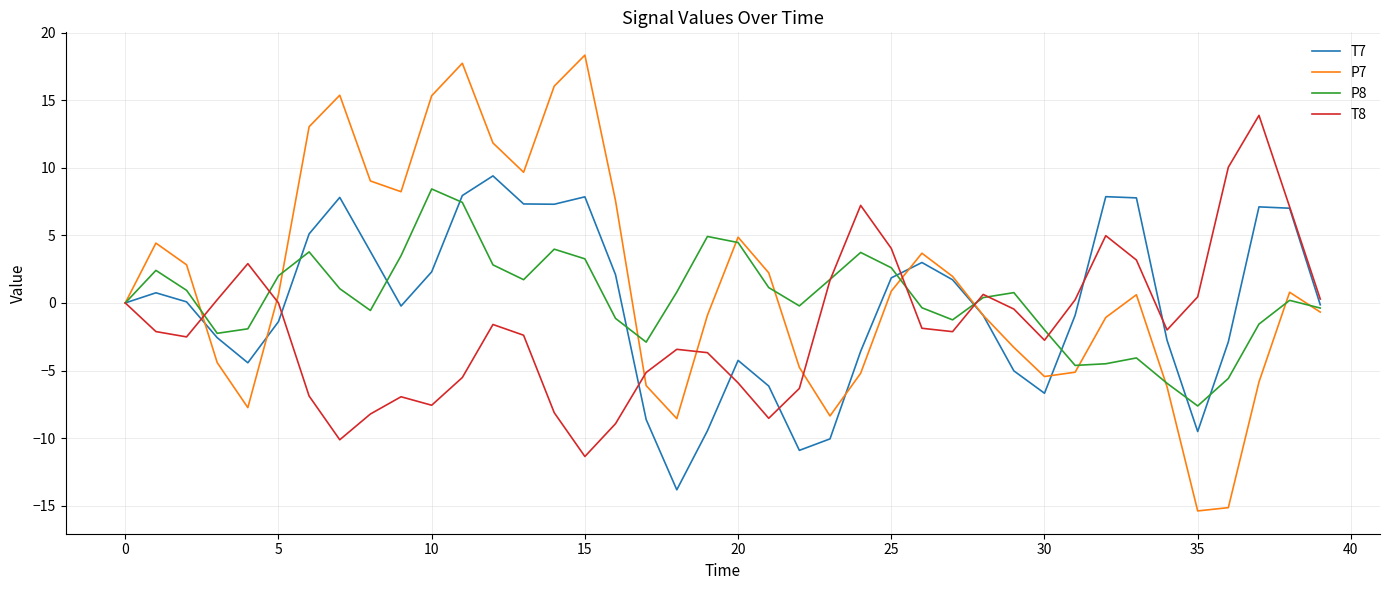

Which series has the widest spread of values?

P7